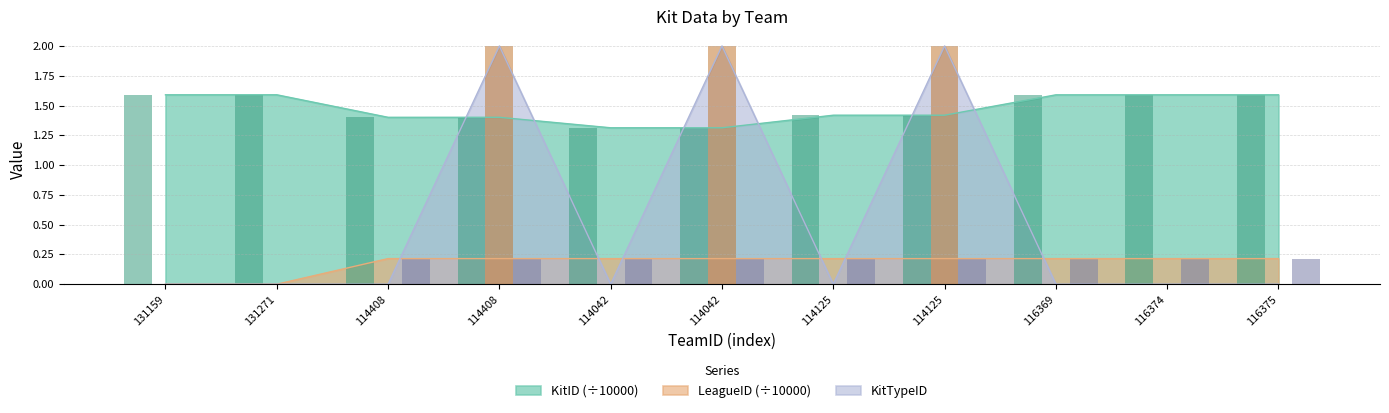

Between 114042 and 116375, which series saw the biggest shift?

KitTypeID